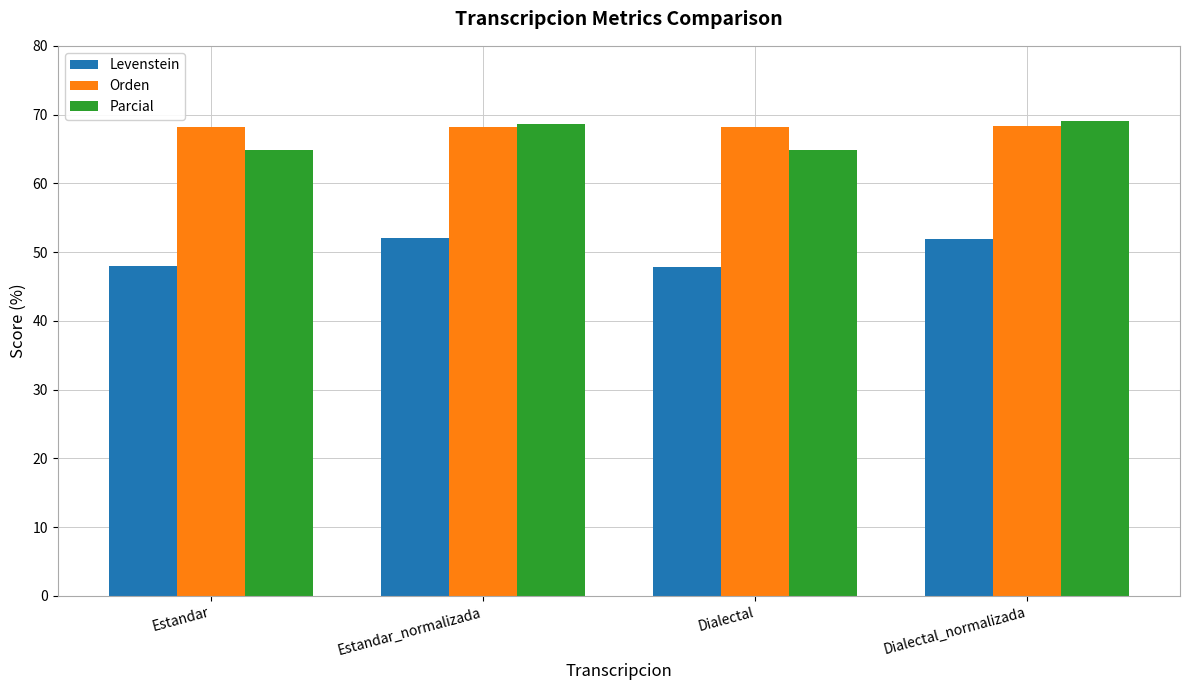

What is the value of the Levenstein bar at the 1st from the left?

48.0